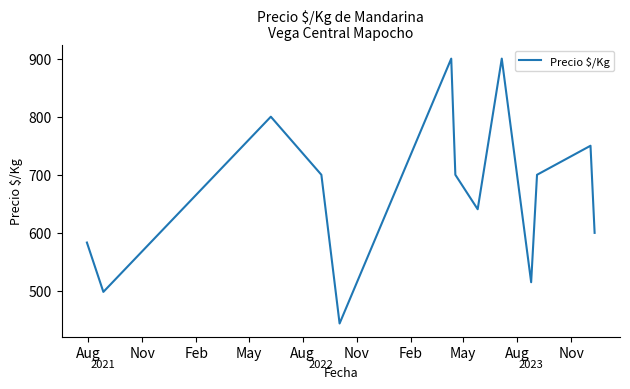

What is the smallest value displayed?

444.0